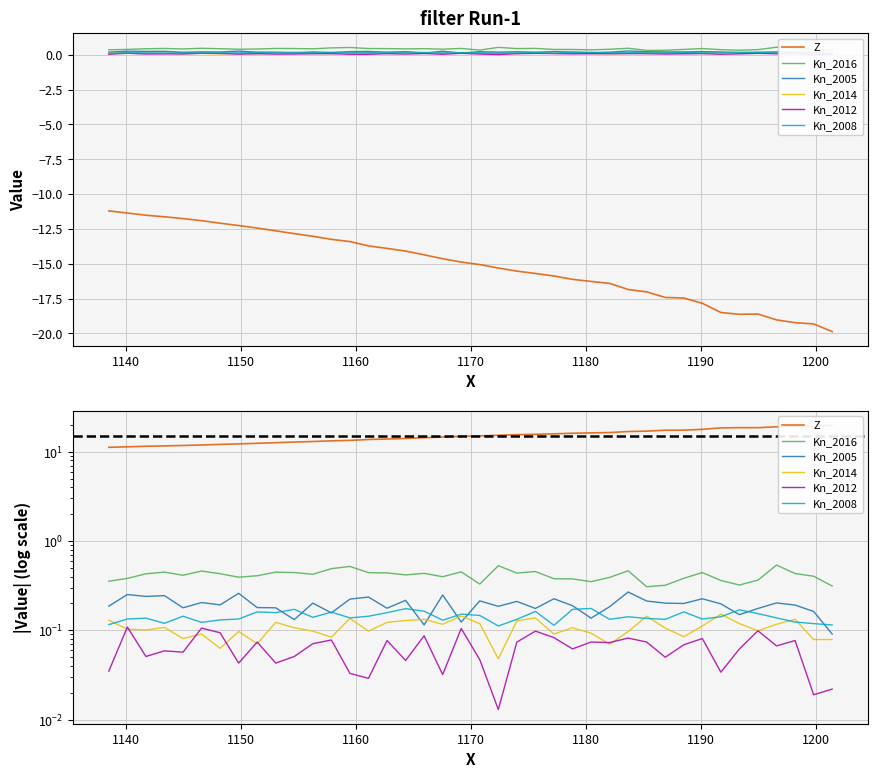

What are all the series names shown in the legend?

Z, Kn_2016, Kn_2005, Kn_2014, Kn_2012, Kn_2008